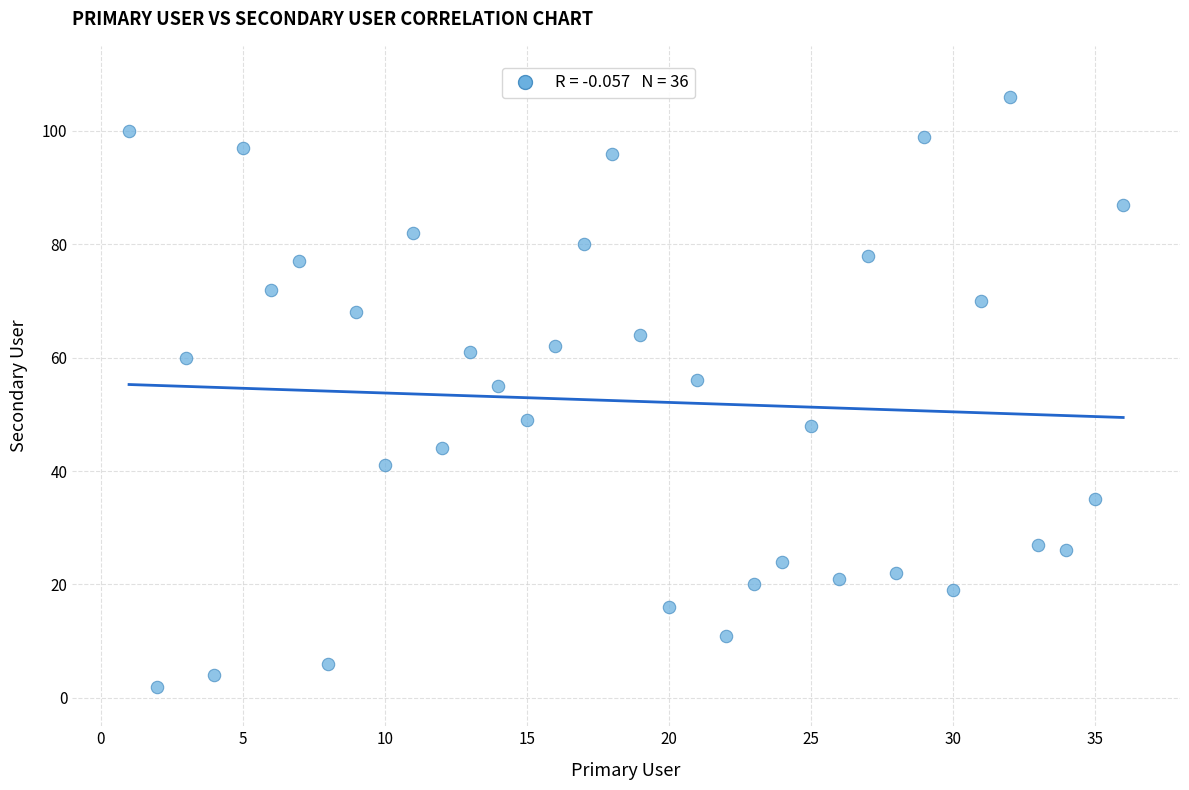

What is the range of Y values (max minus min)?

104